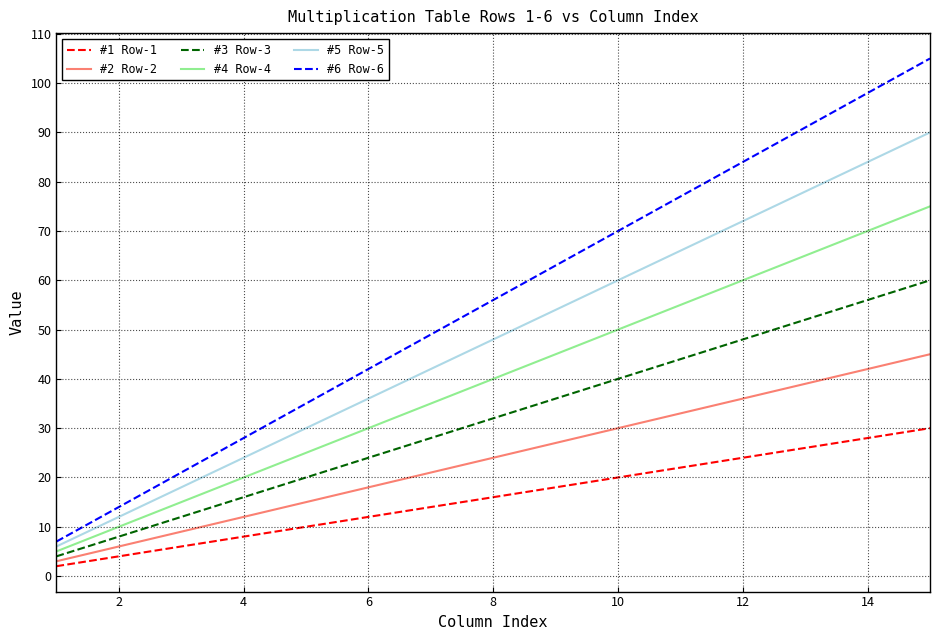

True or false: #6 Row-6 and #2 Row-2 intersect in this chart.

False